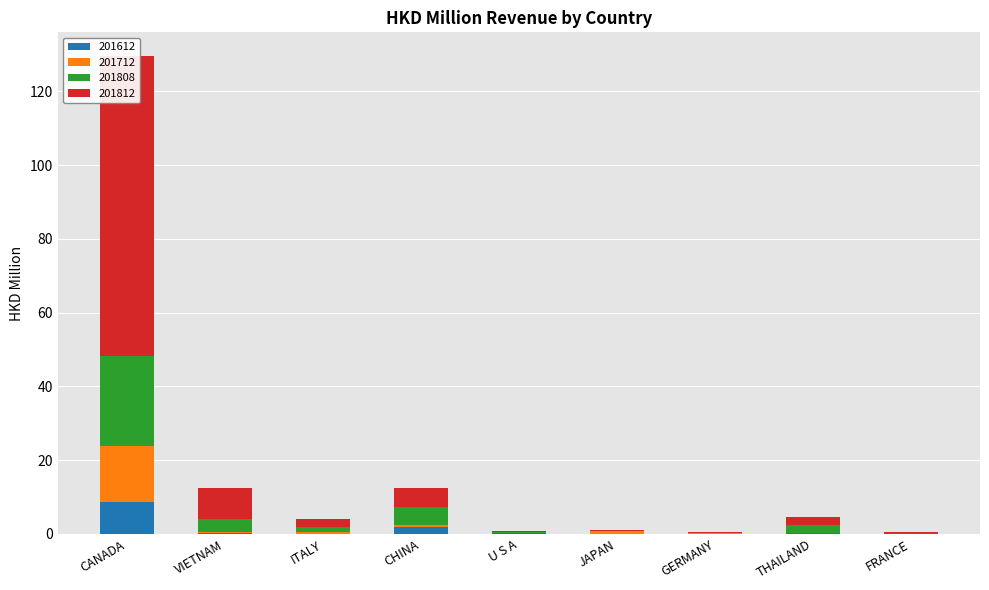

What is the label of the 1st bar from the right?

FRANCE